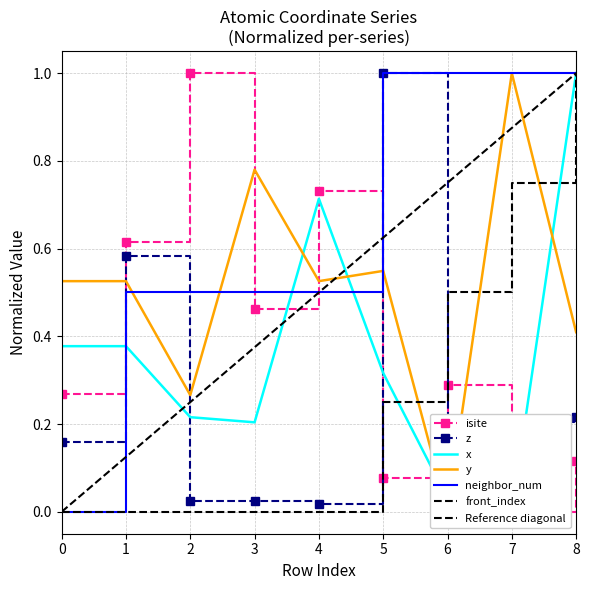

The front_index series shows -0.5 at 3. True or false?

False